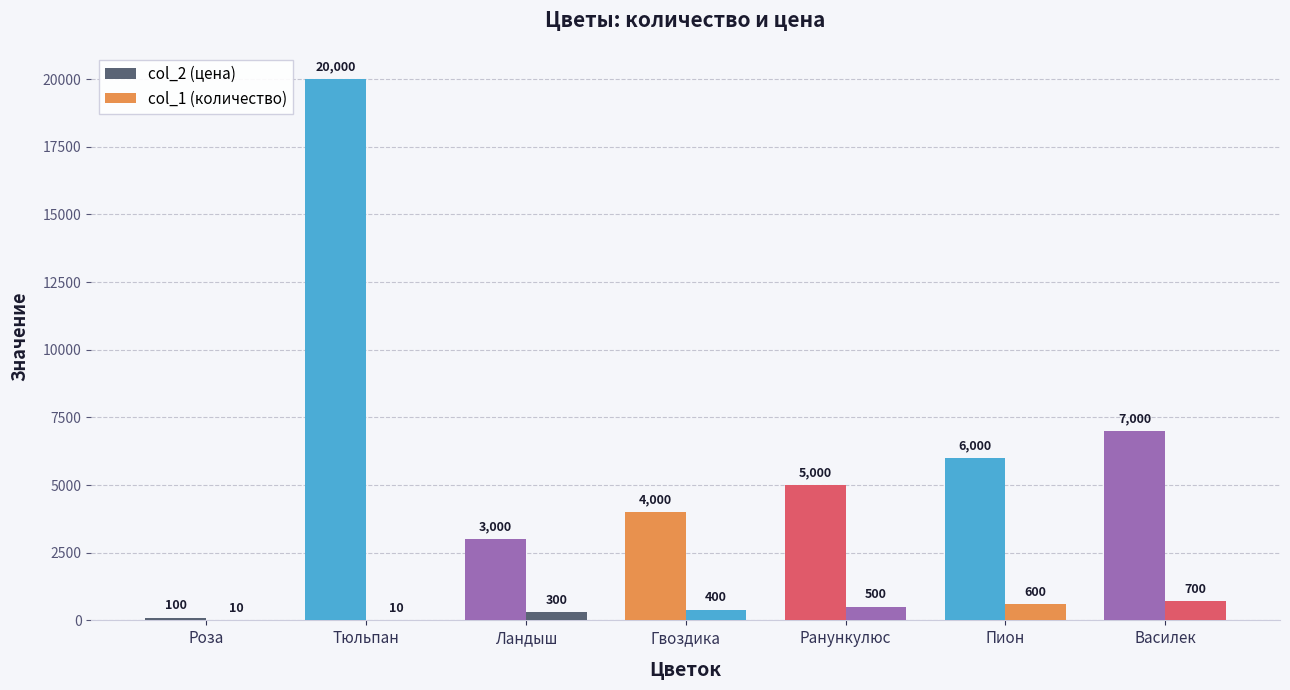

At which label is col_1 (количество) closest to 355?

Гвоздика